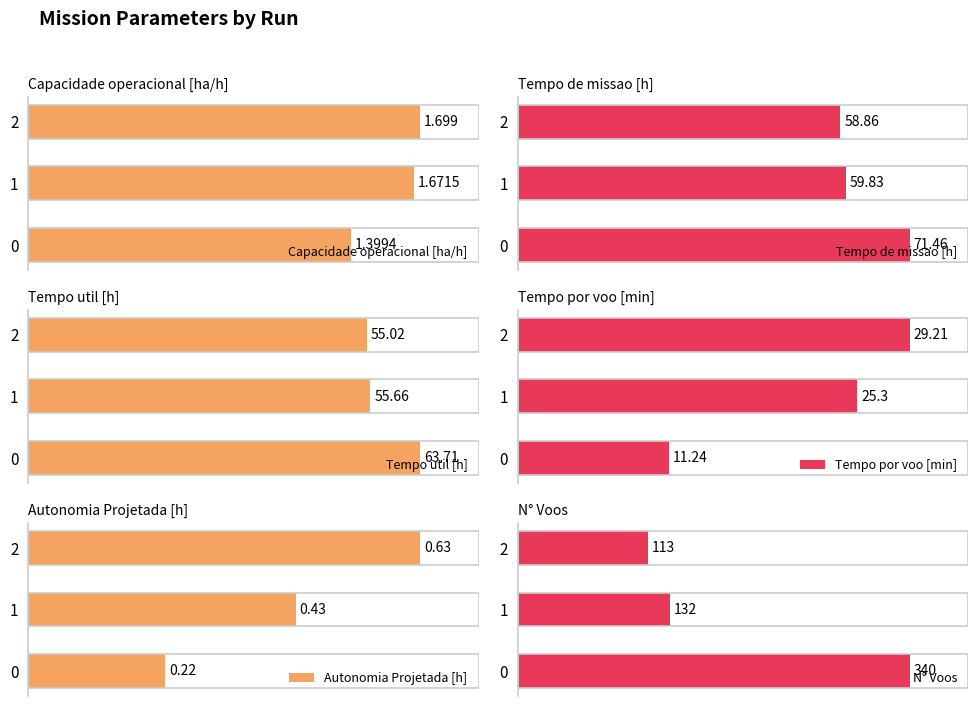

Count the number of categories in the chart.

3